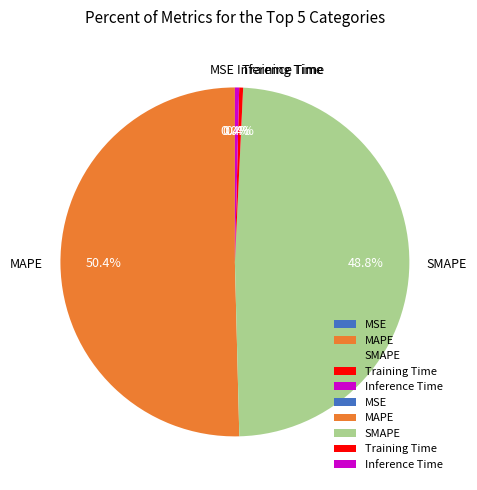

Is it true that MAPE is 50% of the pie?

True